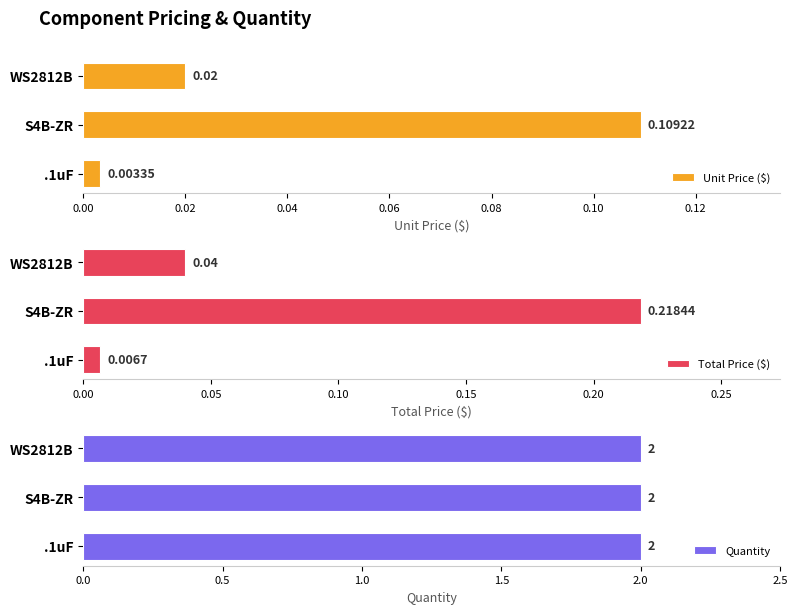

Rank the categories by Unit Price ($) value from lowest to highest.

.1uF, WS2812B, S4B-ZR